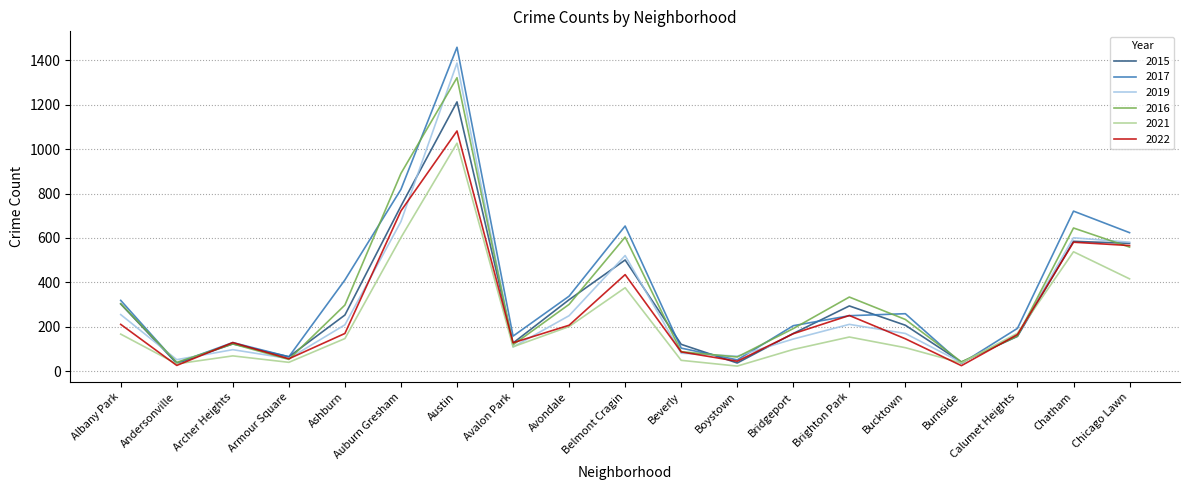

What is the approximate value of 2015 at Beverly?

121